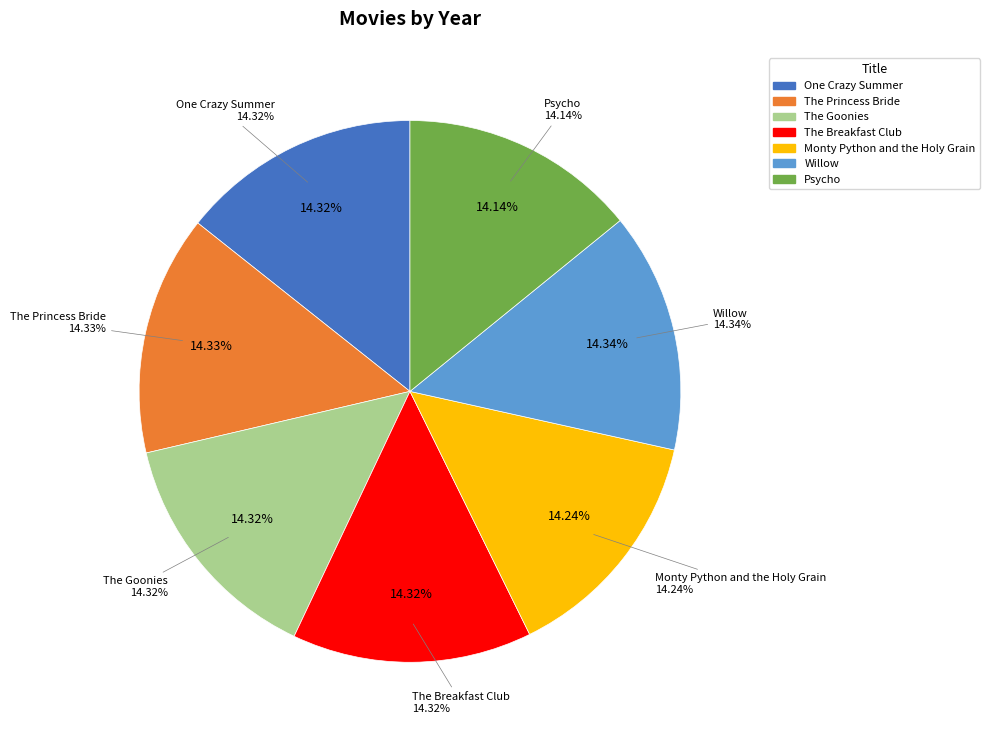

Is there any slice that represents more than half of the pie?

No